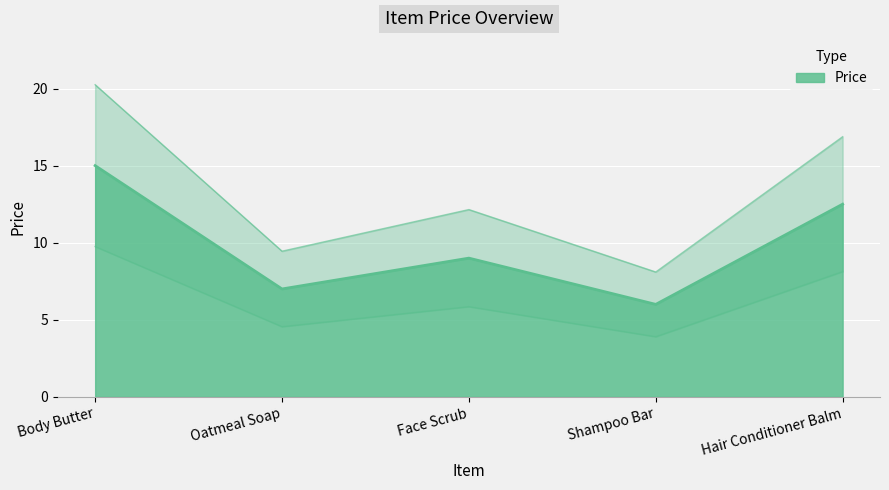

At which category does the chart reach its peak across all series?

Body Butter